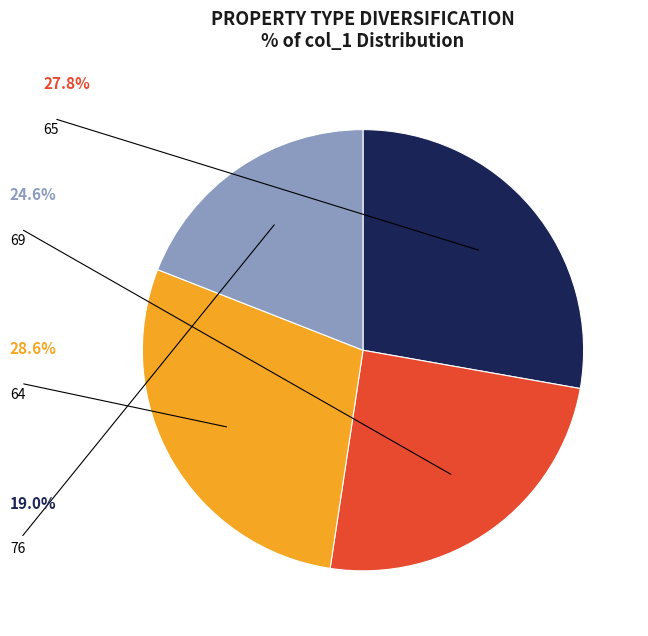

Is there any slice that represents more than half of the pie?

No